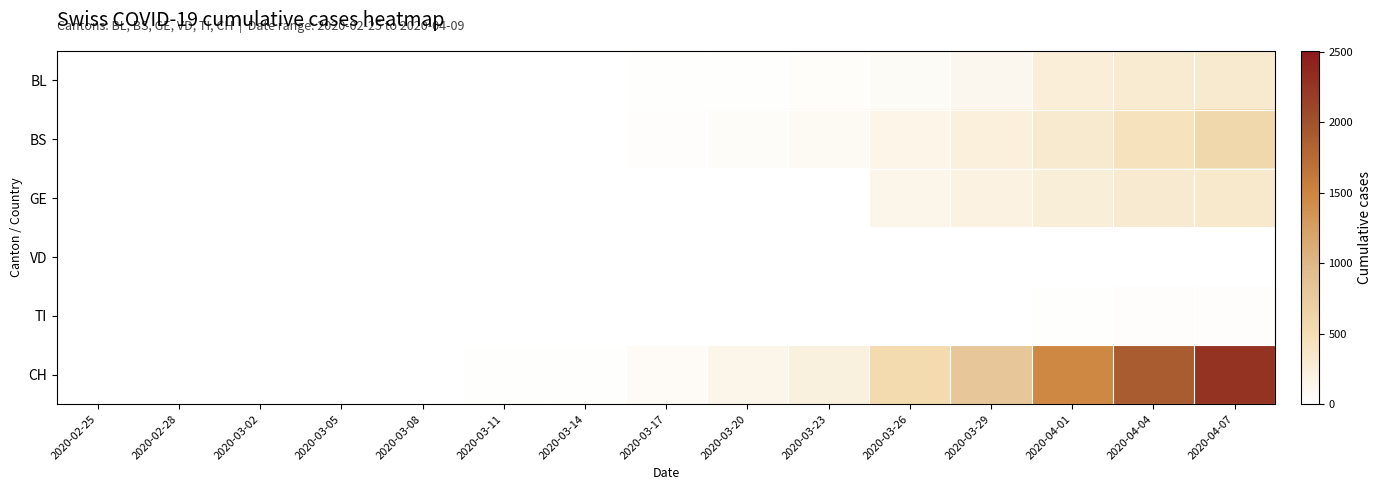

At which category does the chart reach its peak across all series?

2020-04-07